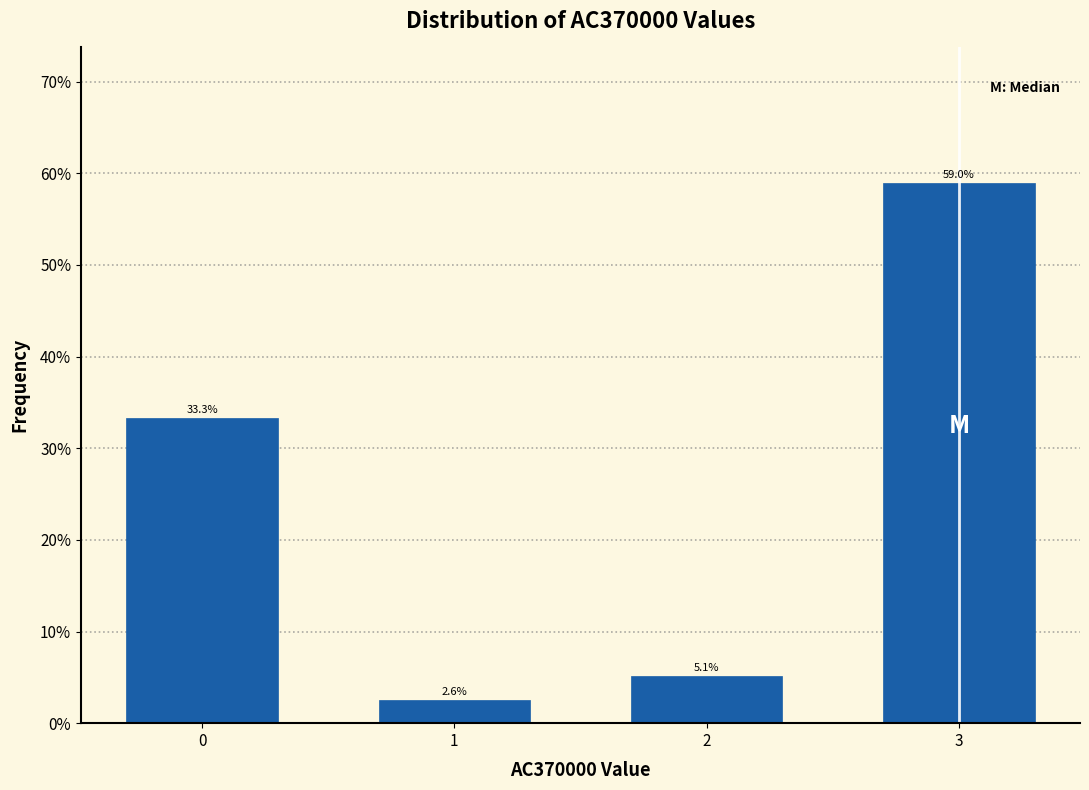

Reading right to left, what are all the values shown in this chart?

59.0	5.1	2.6	33.3